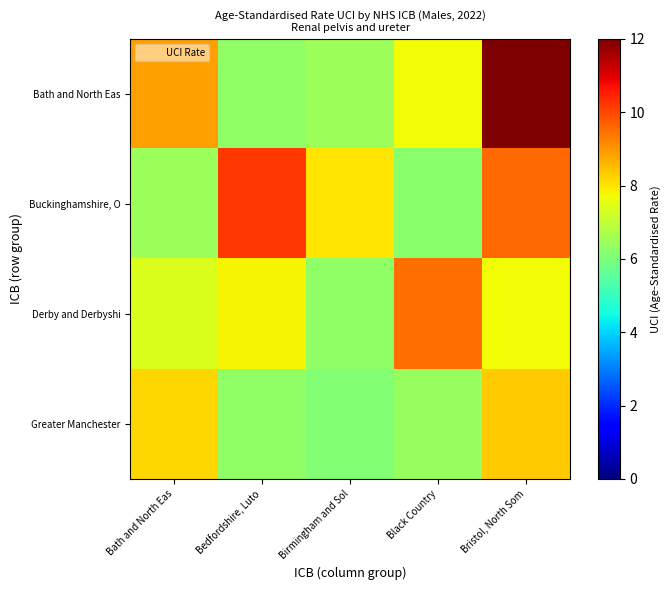

Rank the series at Bath and North Eas from lowest to highest value.

Buckinghamshire, O, Derby and Derbyshi, Greater Manchester, Bath and North Eas